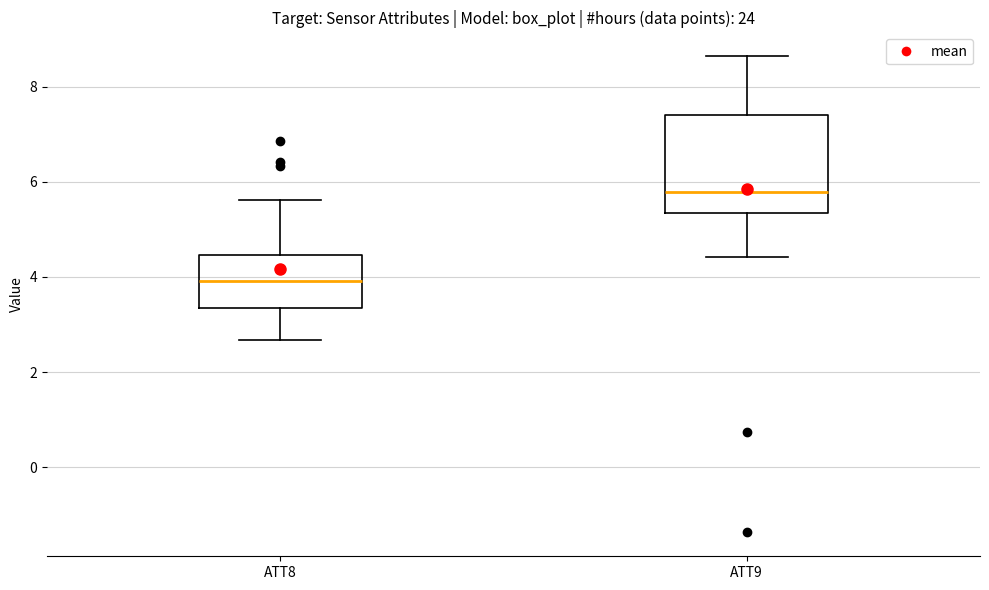

Where is the upper edge of the box for ATT8 on the y-axis? The values are not printed on the chart, so give them approximately, as read against the axis.

4.4